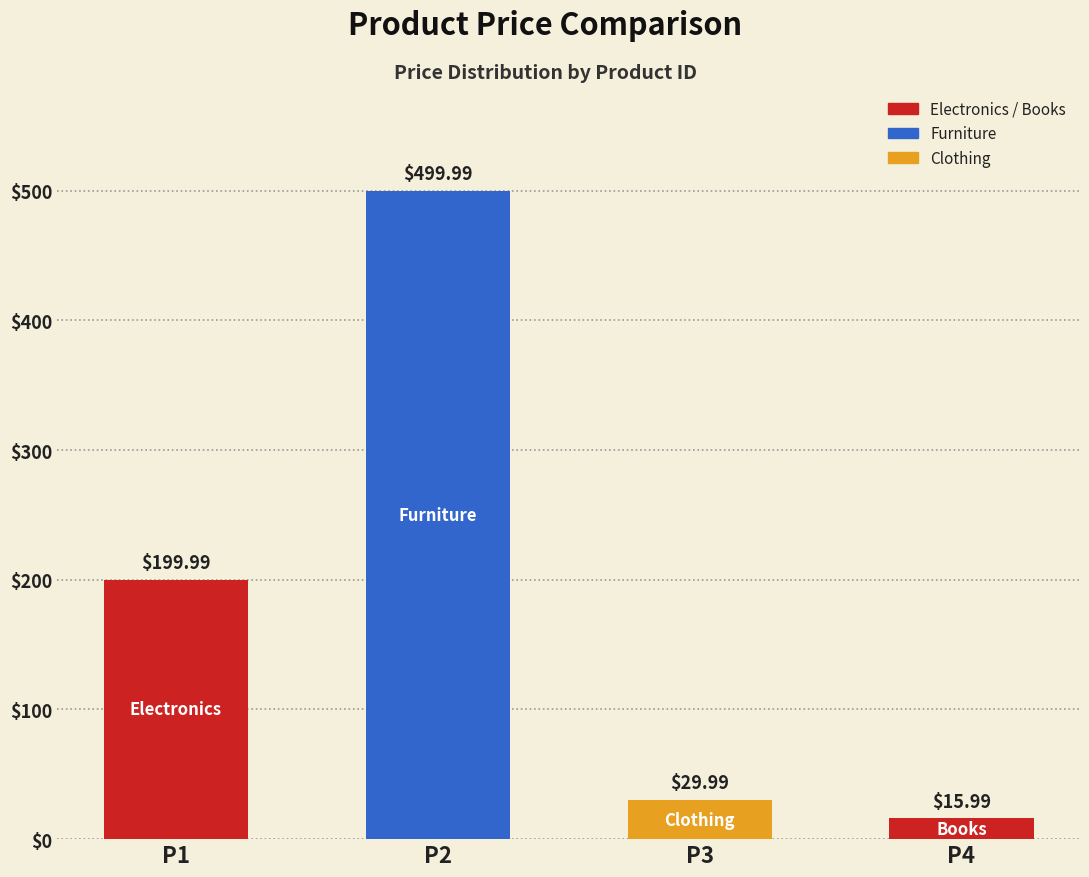

What is the smallest value displayed?

16.0